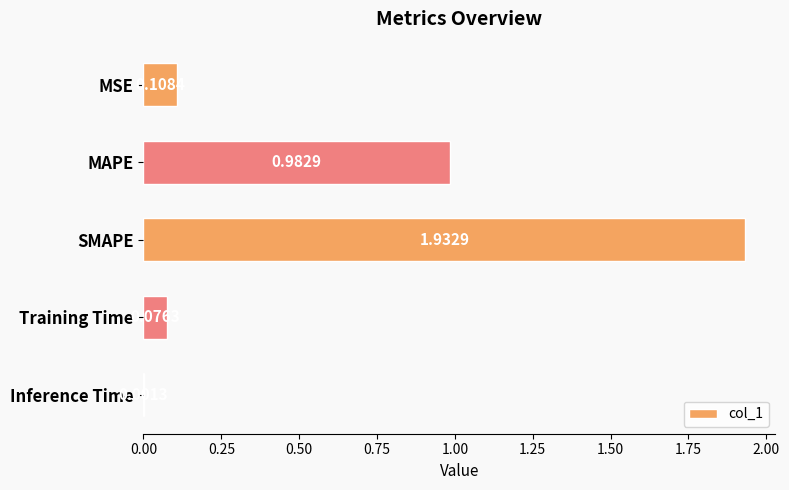

What is the sum of all values?

3.1